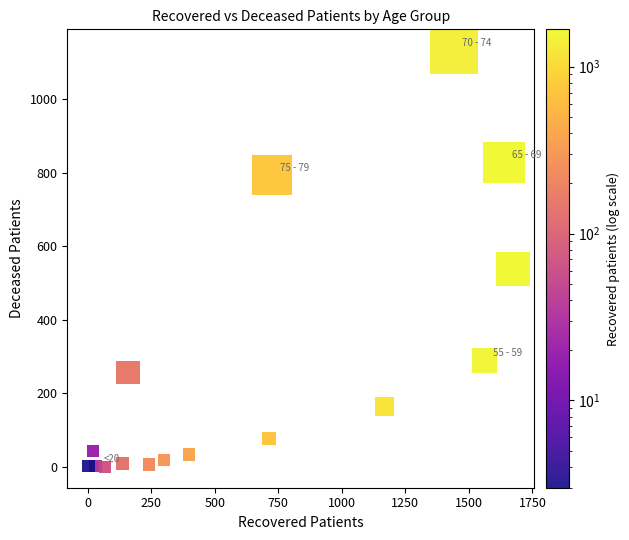

What Y value in the scatter plot is closest to 567?

539